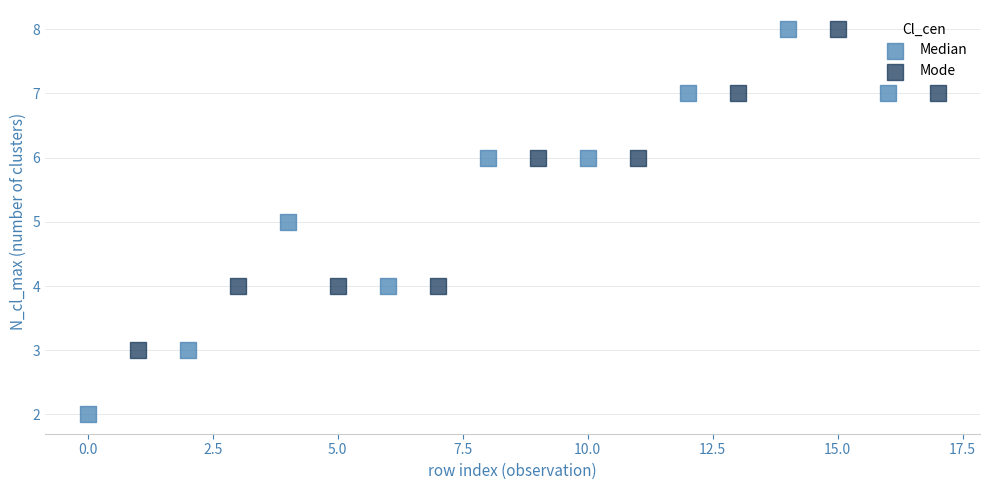

Which series has the widest spread of Y values?

Median